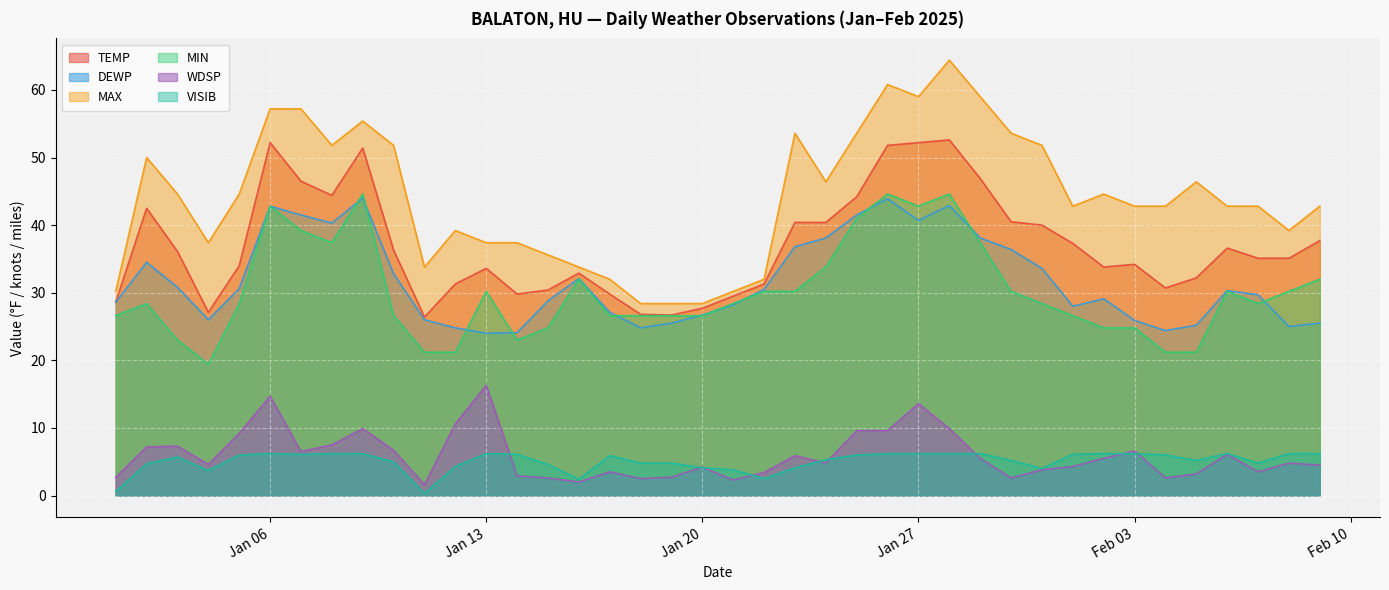

Which series has the widest spread of values?

MAX